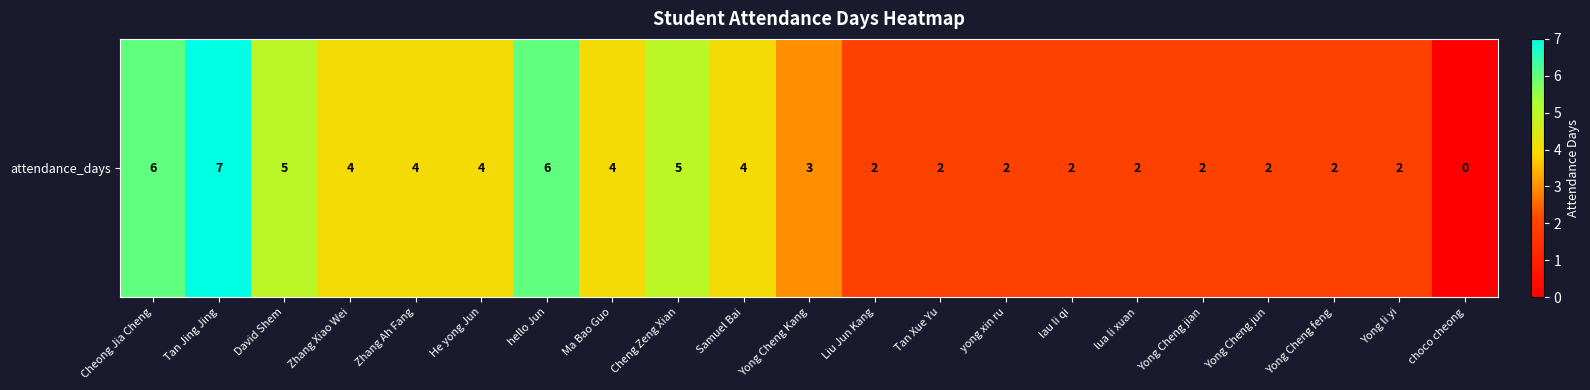

What is the change in value from Cheong Jia Cheng to Yong Cheng jun?

-4